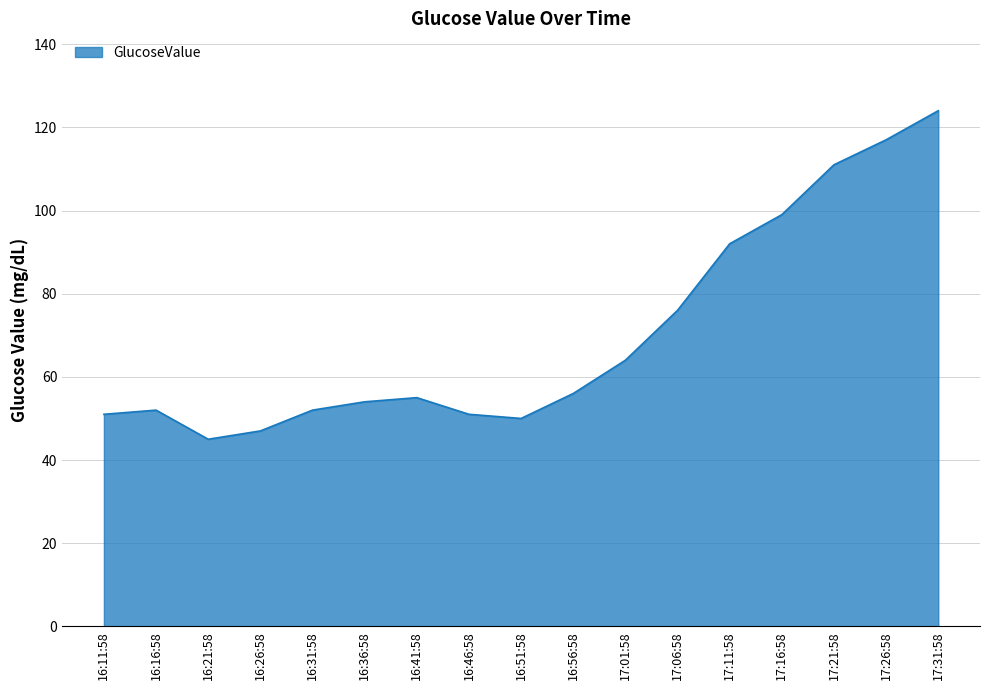

What position from the left is 16:26:58?

4